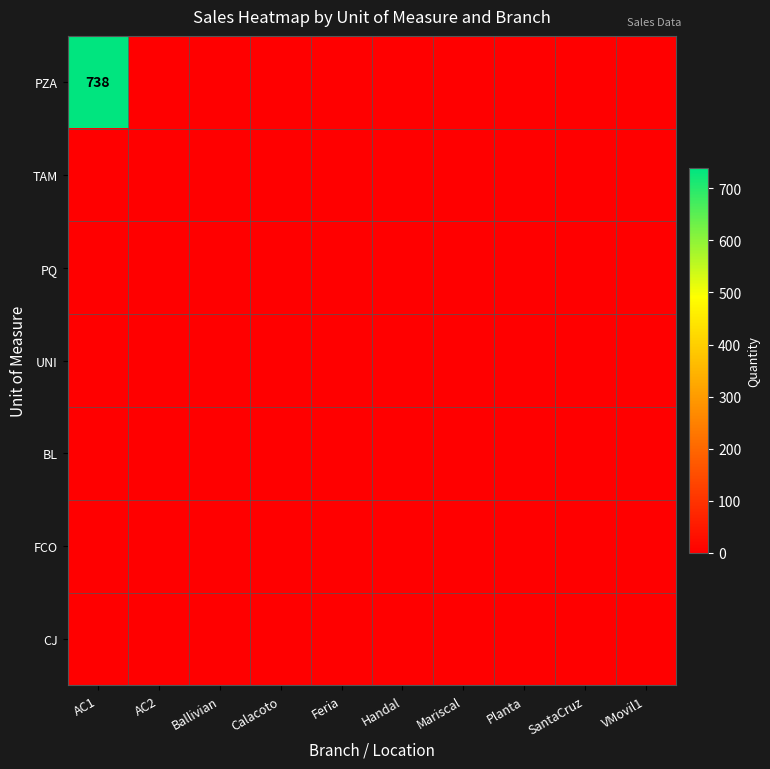

The value of CJ at Ballivian is 0. True or false?

True